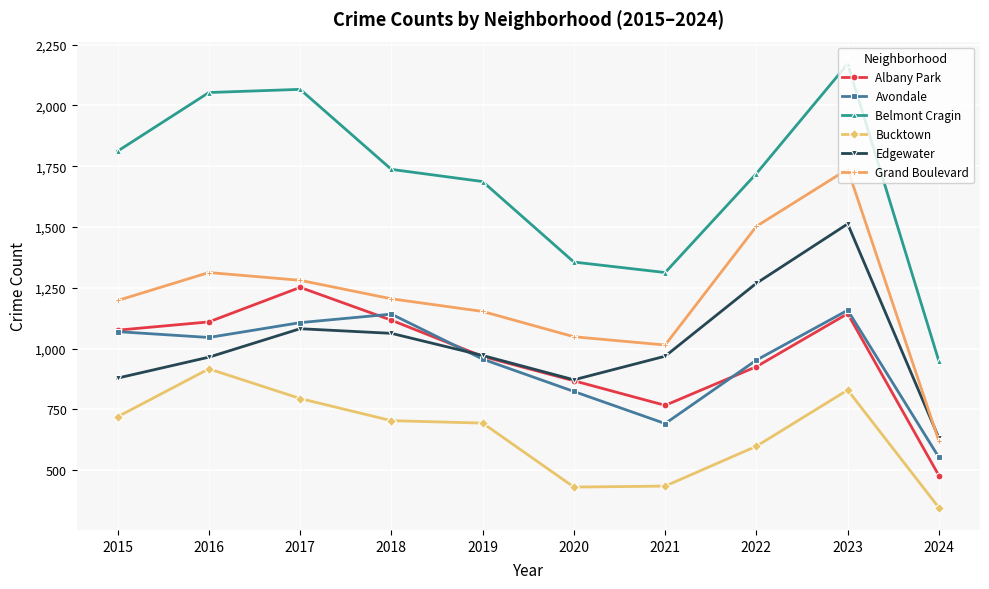

The value of Albany Park at 2024 is 660. True or false?

False